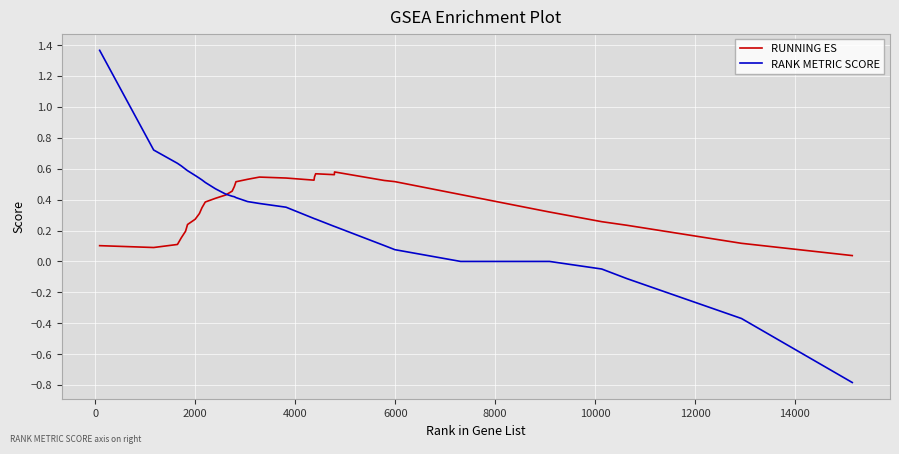

Which series has the widest spread of values?

RANK METRIC SCORE